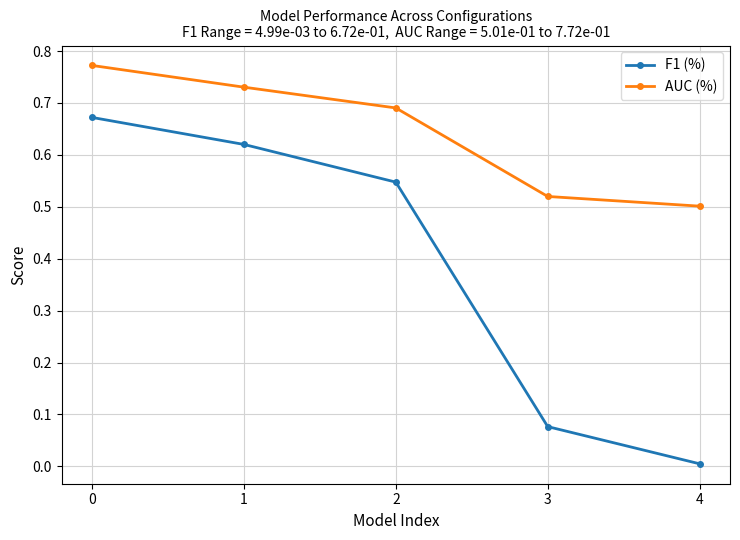

Which category has the lowest value in the F1 (%) series?

4